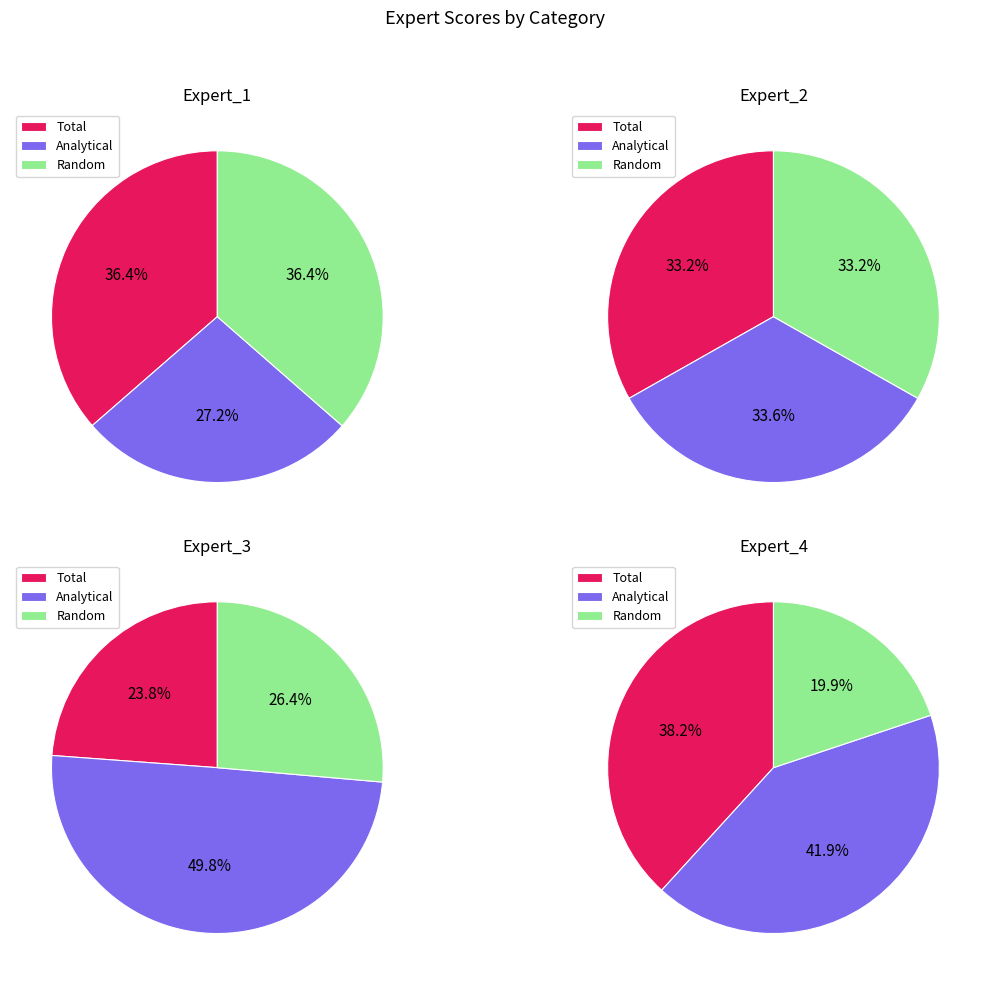

Is Analytical the majority of the pie?

No